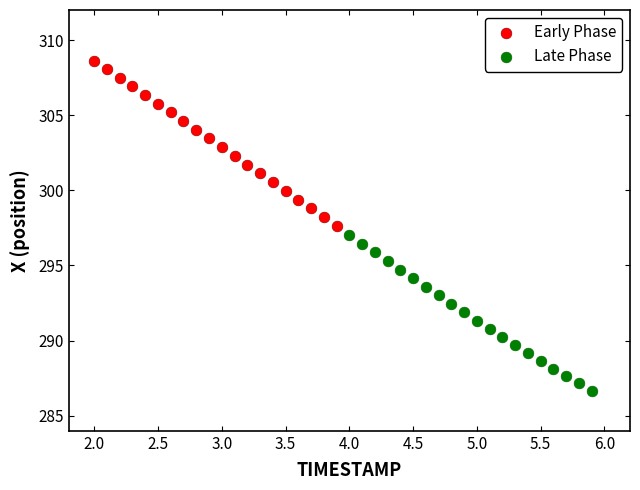

What are all the series names shown in the legend?

Early Phase, Late Phase